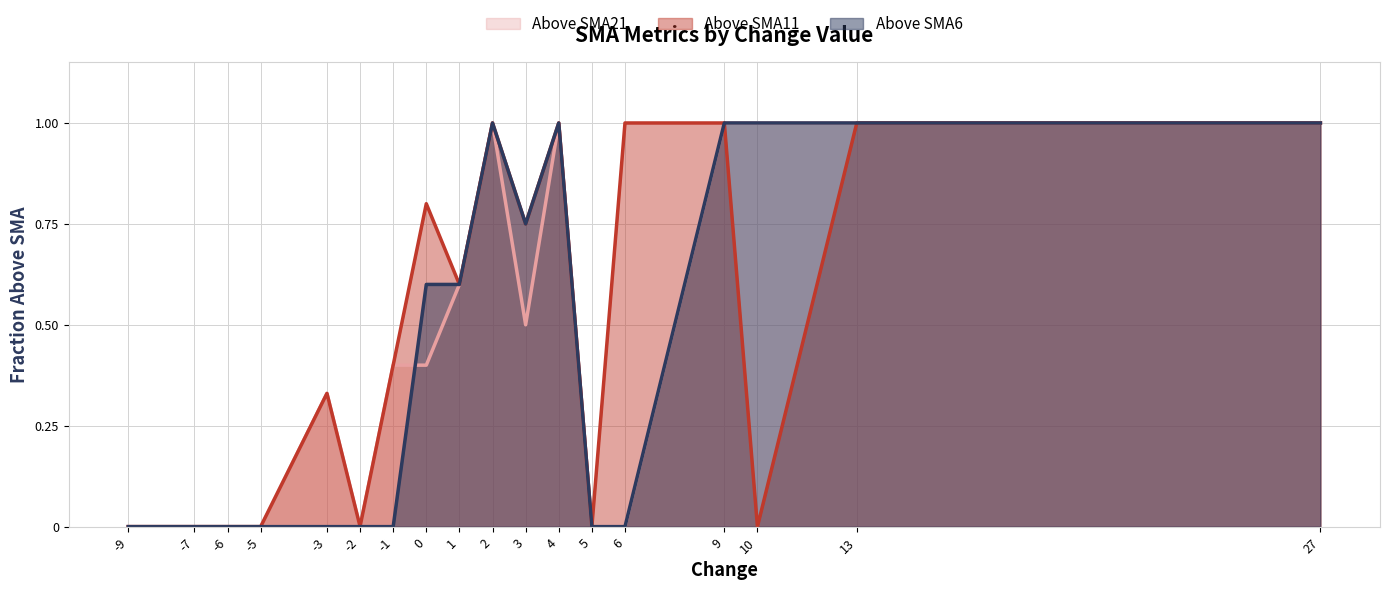

Where is Above SMA11 nearest to the value 0?

-9